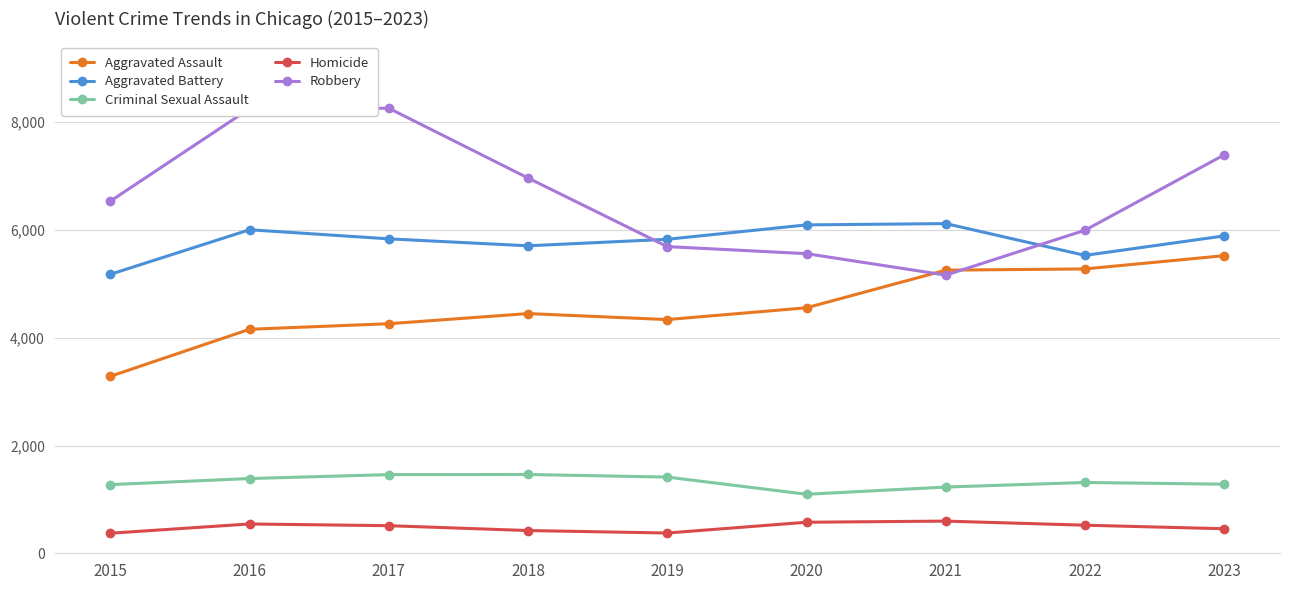

How many interior local peaks does the Aggravated Battery series have?

2